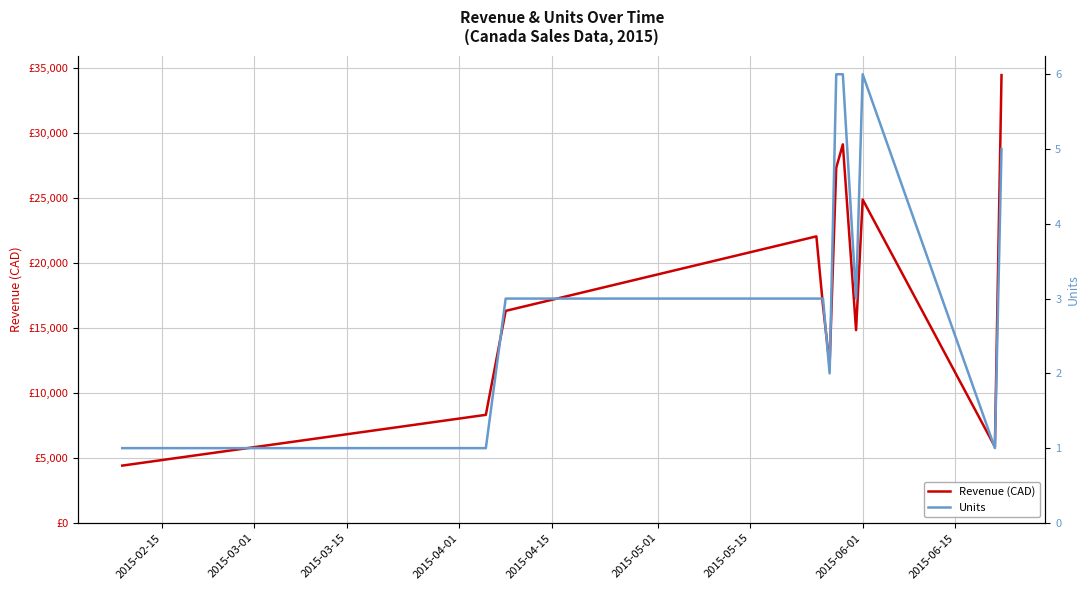

At which label does Revenue (CAD) reach its minimum?

2015-02-15